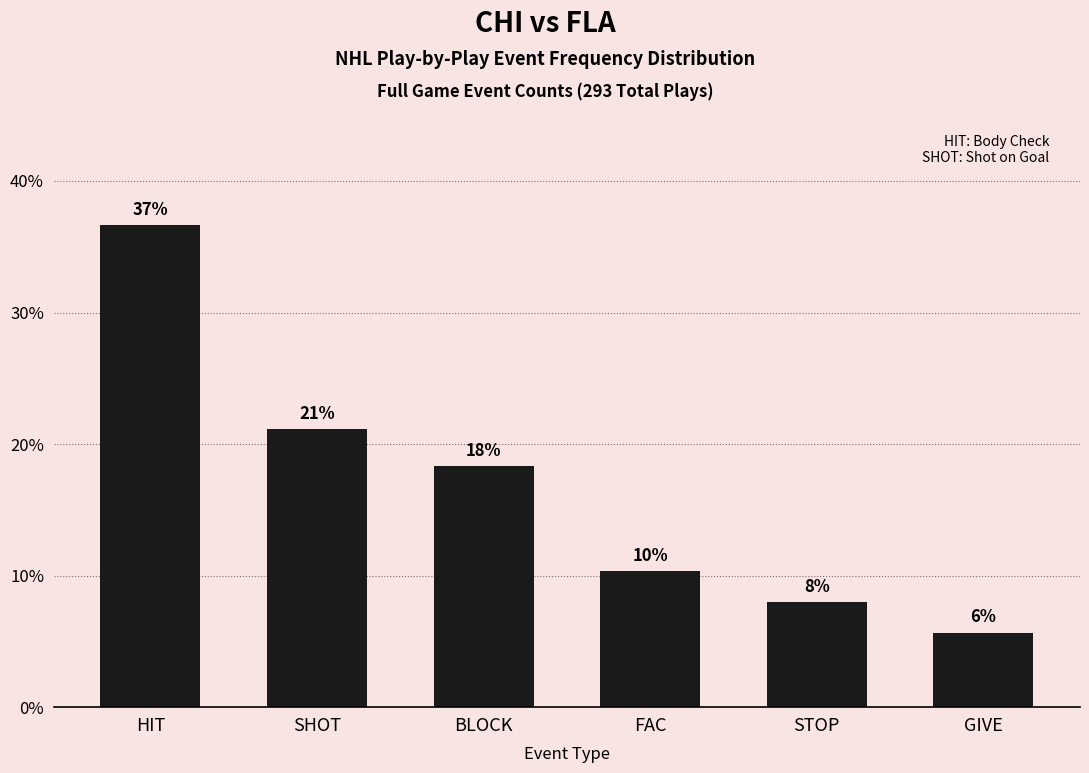

Reading right to left, list all the values displayed in this chart.

5.6	8.0	10.3	18.3	21.1	36.6